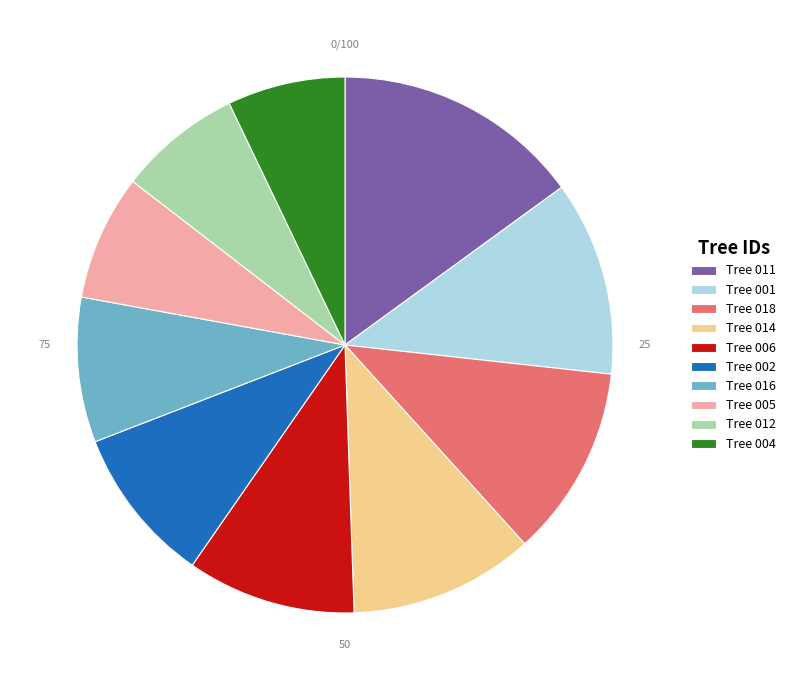

Combined, do Tree 016 and Tree 011 account for over 50%?

No